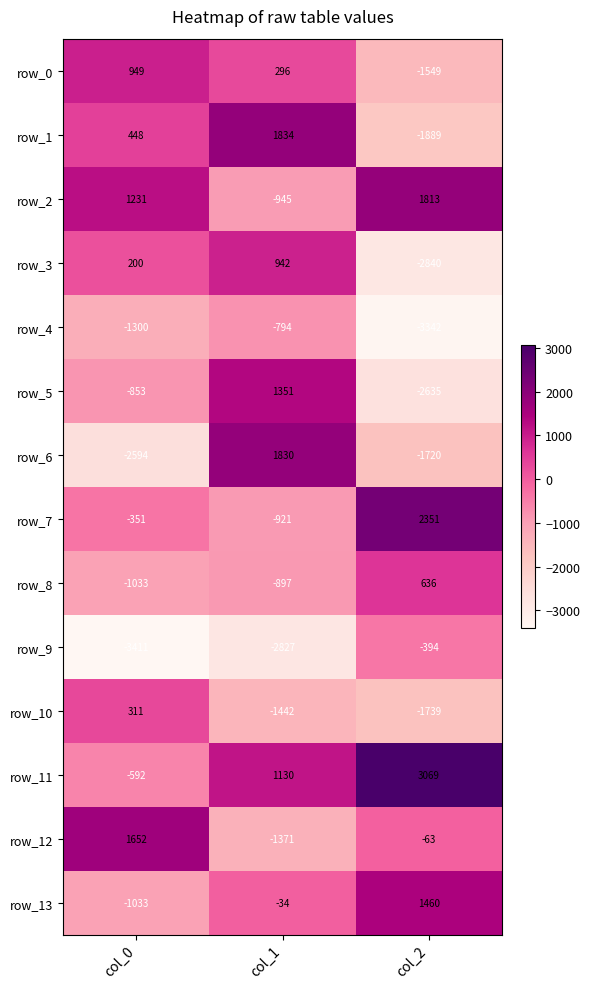

Which series has the widest spread of values?

row_6